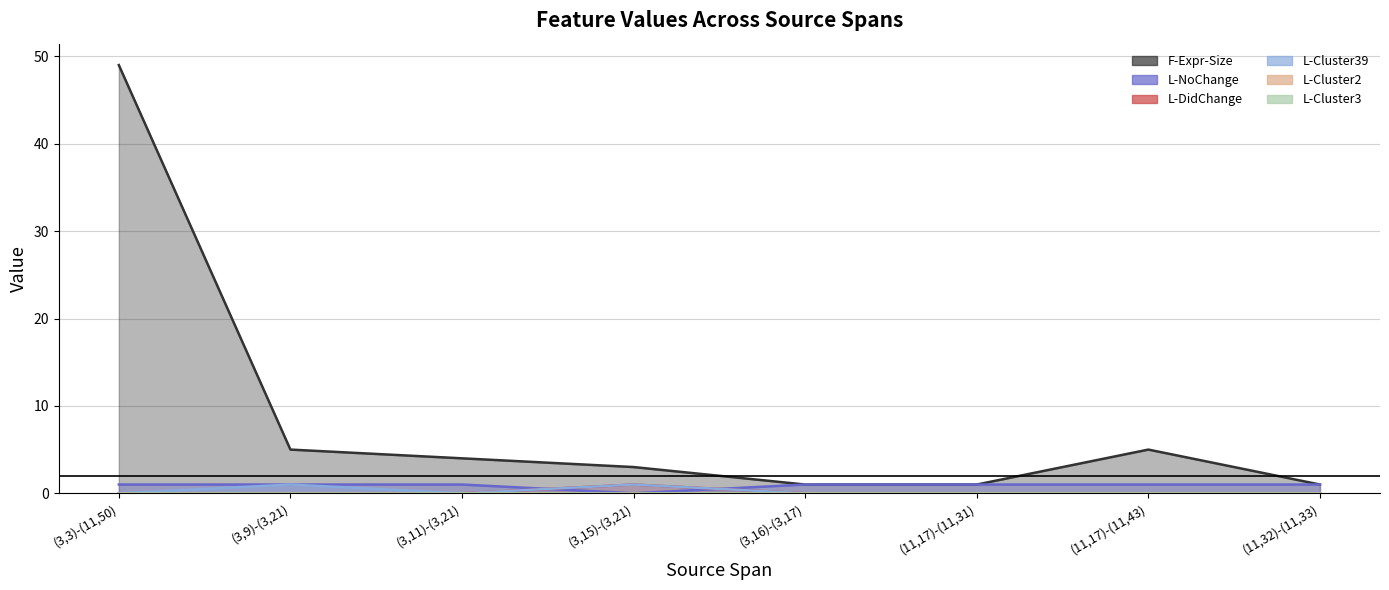

At how many categories does at least one series exceed 33?

1